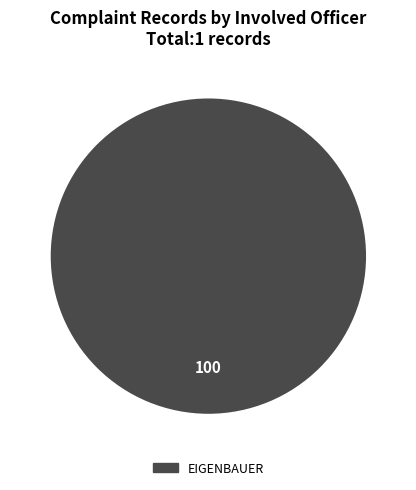

Is there any slice that represents more than half of the pie?

Yes